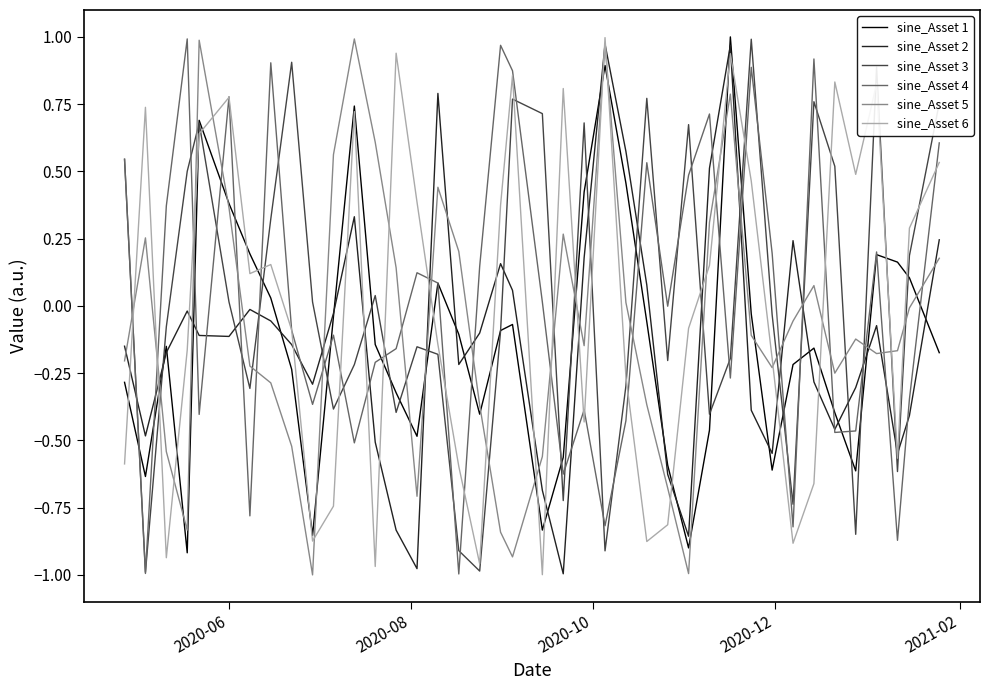

How many intersections are there between sine_Asset 4 and sine_Asset 5?

20